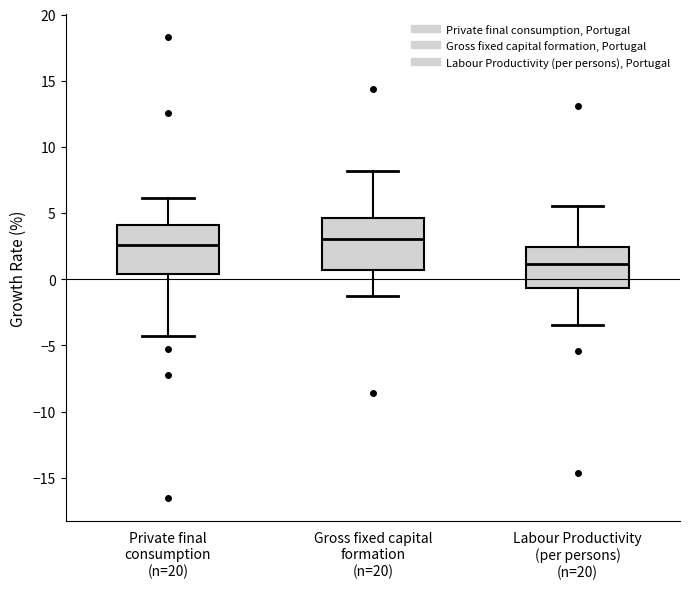

Reading left to right, transcribe this box plot: for each box, give where its median line is, the range the box spans, and where its two whiskers end, as read against the y-axis. The values are not printed on the chart, so give them approximately, as read against the axis.

Private final consumption (n=20): median 2.5, box 0.5 to 4.0, whiskers -4.5 to 6.0
Gross fixed capital formation (n=20): median 3.0, box 0.5 to 4.5, whiskers -1.5 to 8.0
Labour Productivity (per persons) (n=20): median 1.0, box -0.5 to 2.5, whiskers -3.5 to 5.5